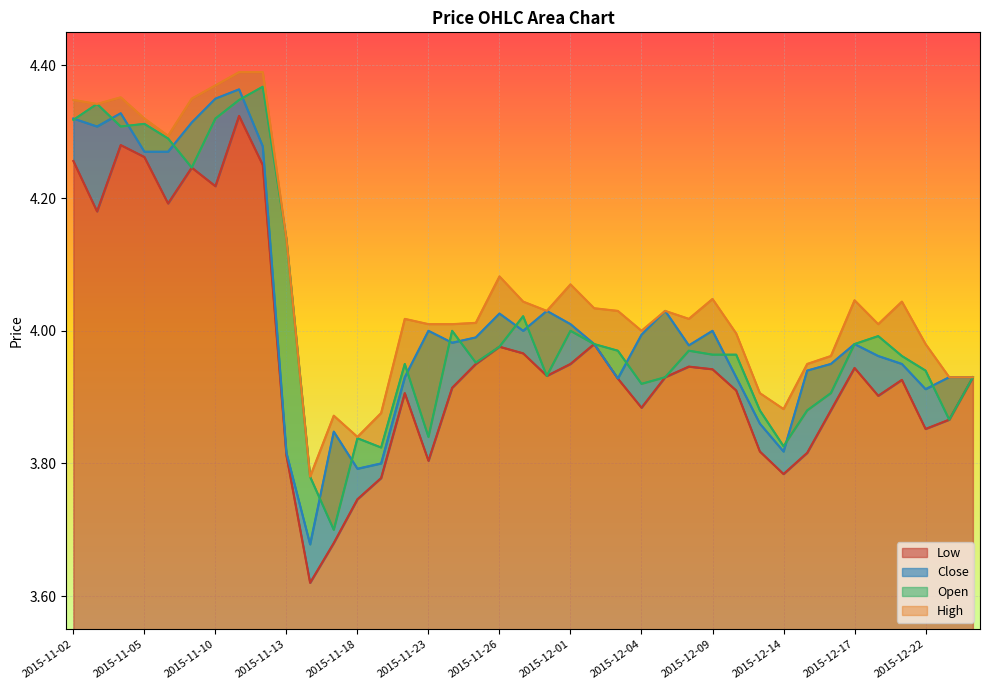

What is the difference between the second highest and second lowest values in the High series?

0.5